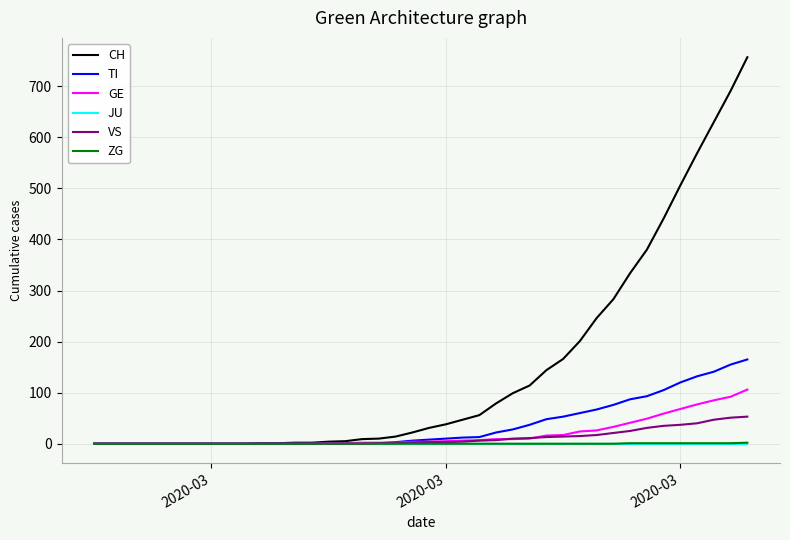

Which series has the widest spread of values?

CH